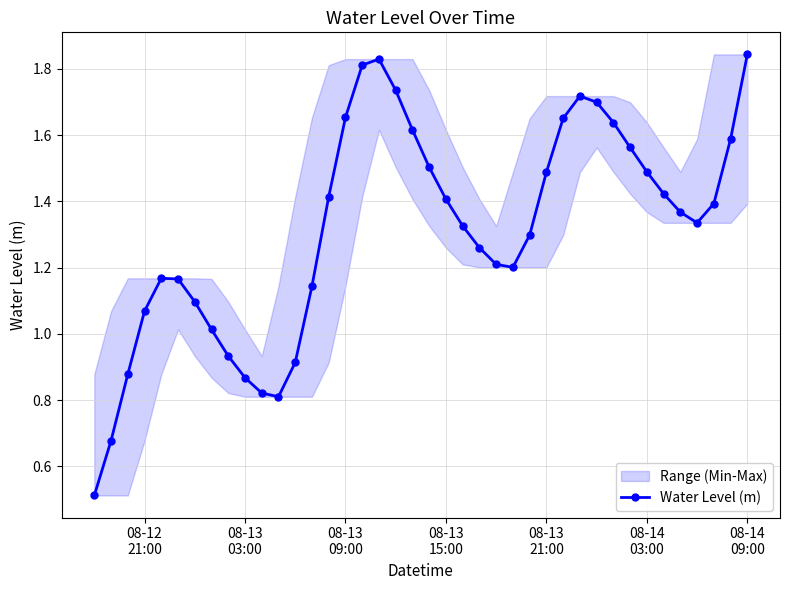

What is the minimum value shown in the chart?

0.5